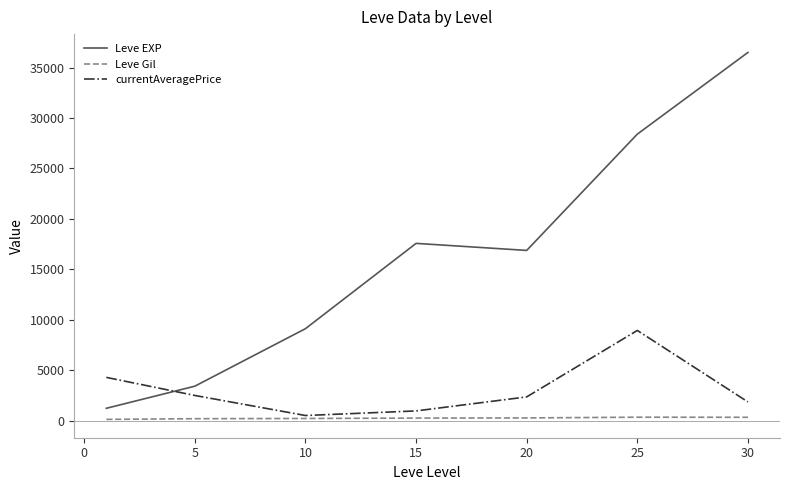

Which series has the largest total across all categories?

Leve EXP